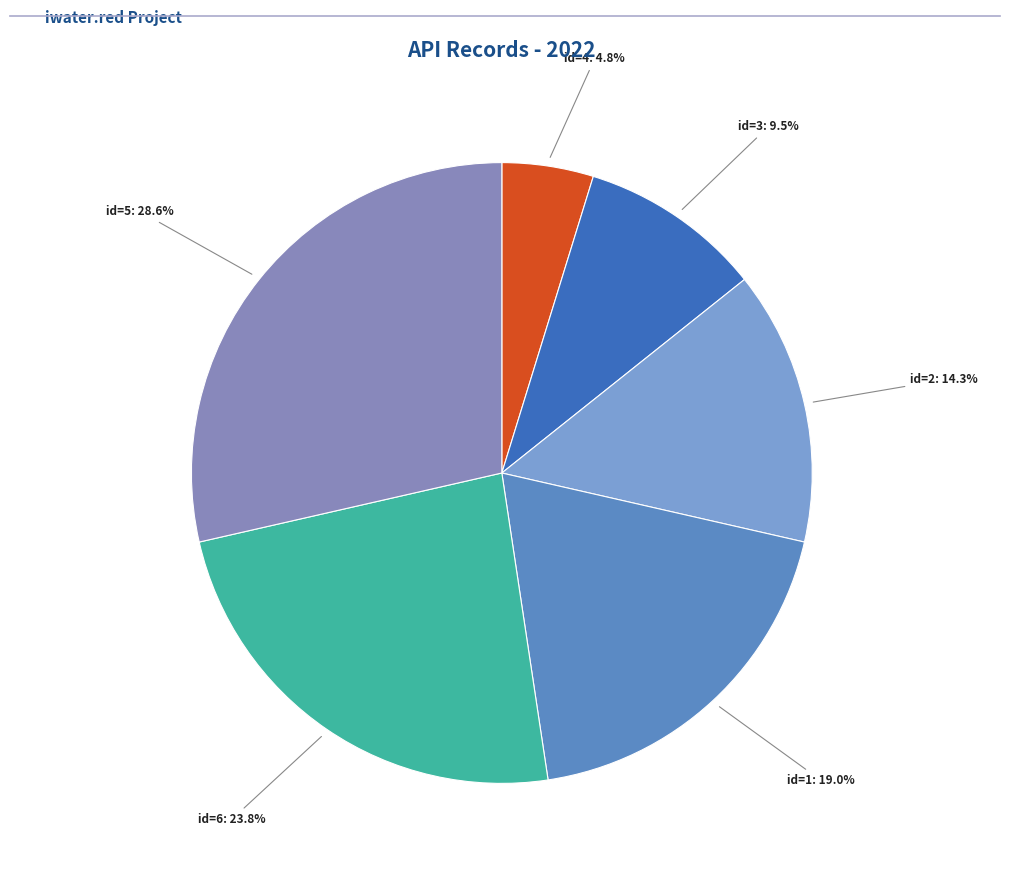

Count the number of slices in the pie.

6